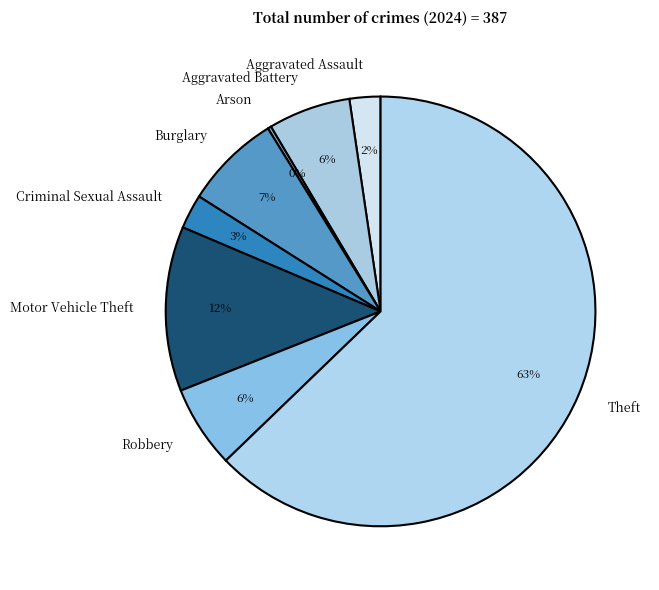

Is the sum of Motor Vehicle Theft and Burglary greater than half?

No